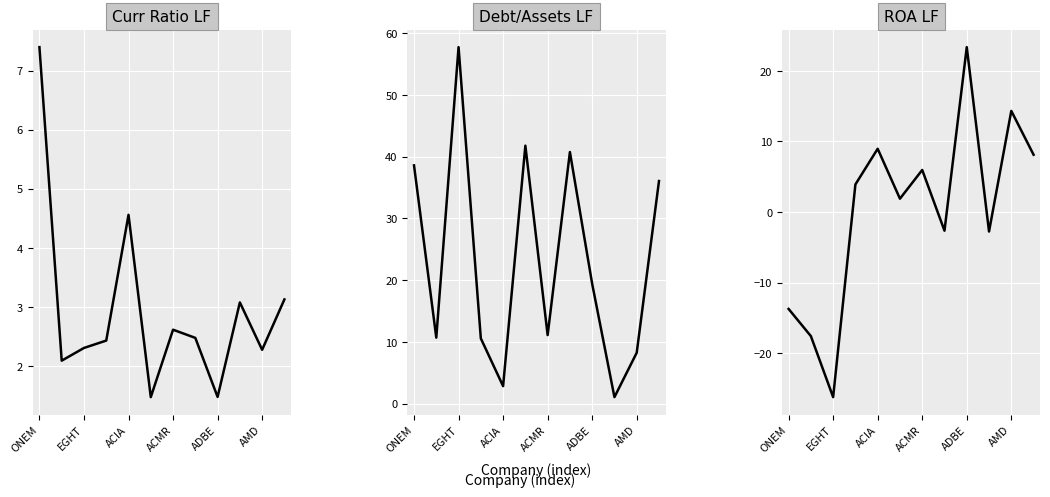

How many data points in Curr Ratio LF are less than 2?

2